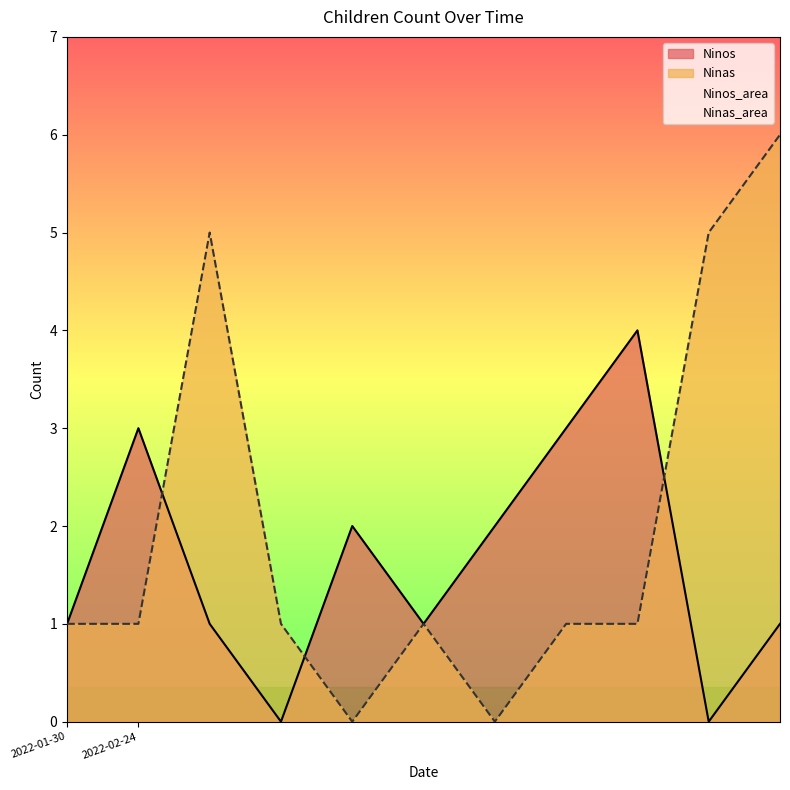

After their last crossing, which series has the higher values: Ninas or Ninos?

Ninas